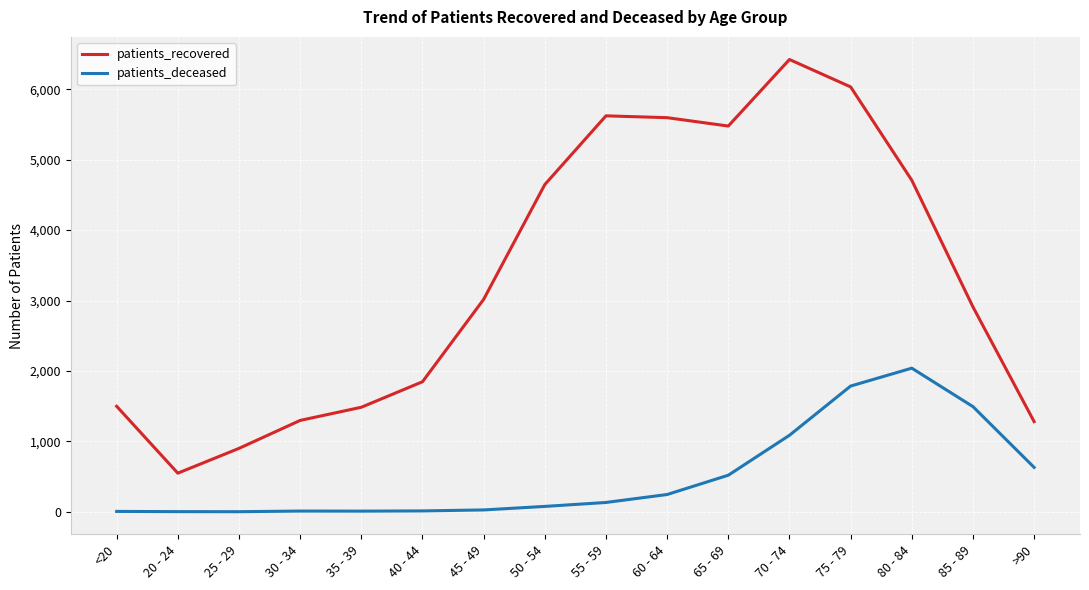

How many values in the patients_recovered series are below 3017?

8